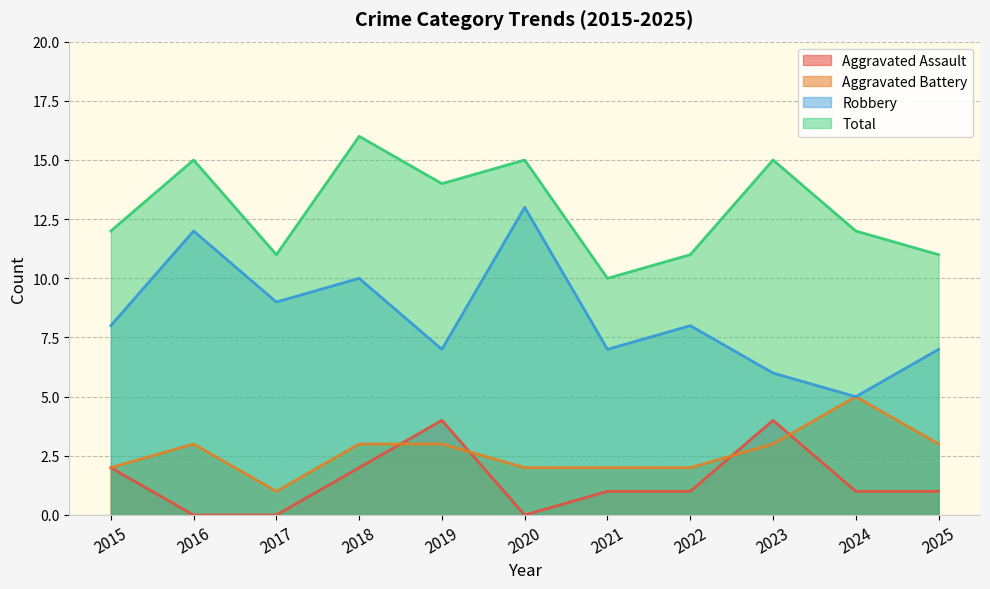

True or false: Robbery has a value of 12 at 2016.

True